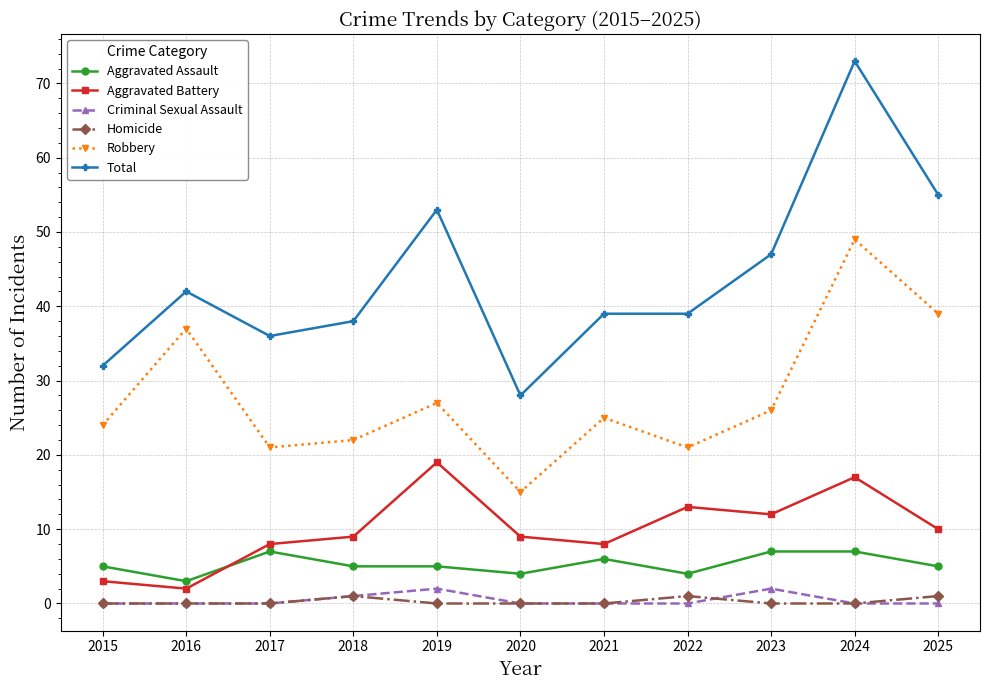

How many lines are shown in the chart?

6